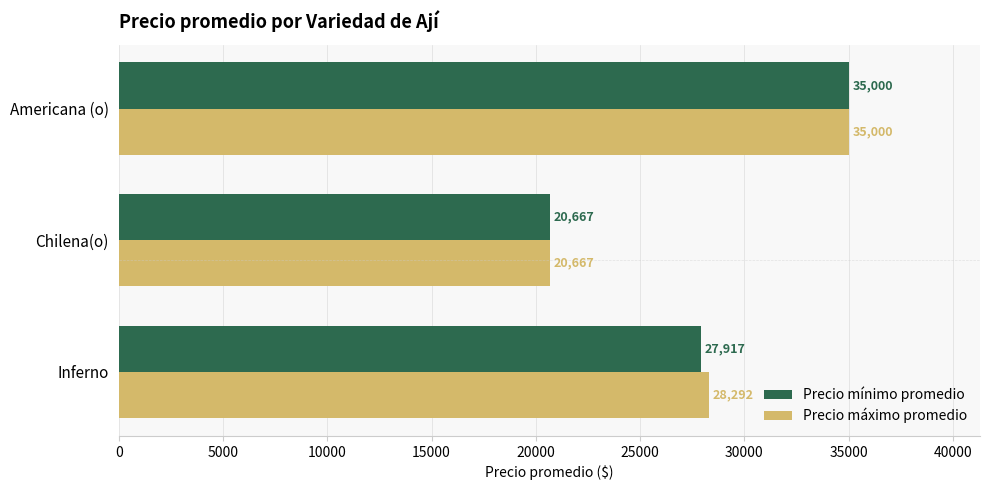

Which series has the largest total across all categories?

Precio máximo promedio